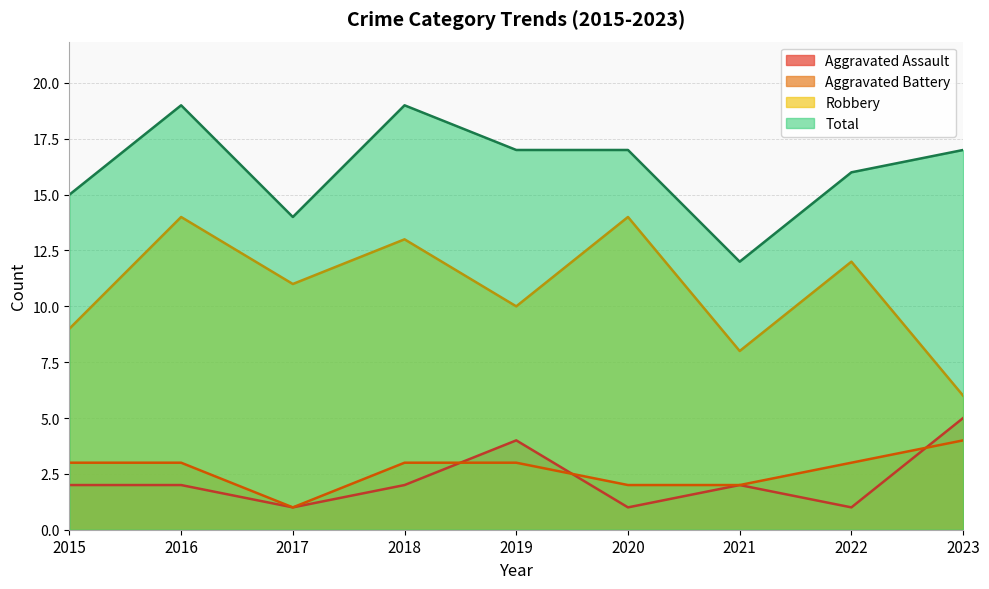

What is the minimum value shown in the chart?

1